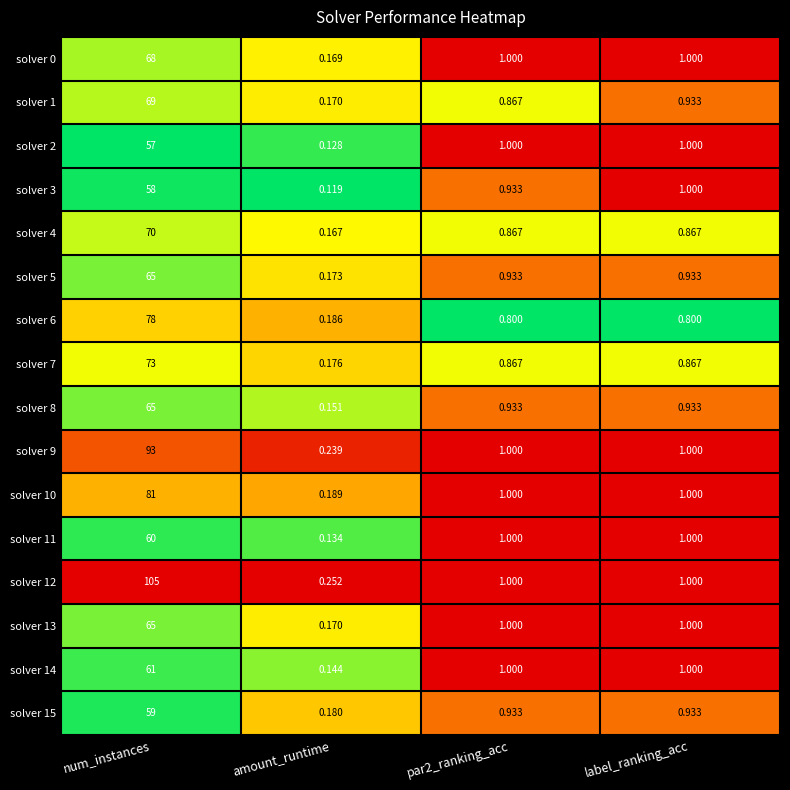

At which label does solver 10 reach its peak?

num_instances